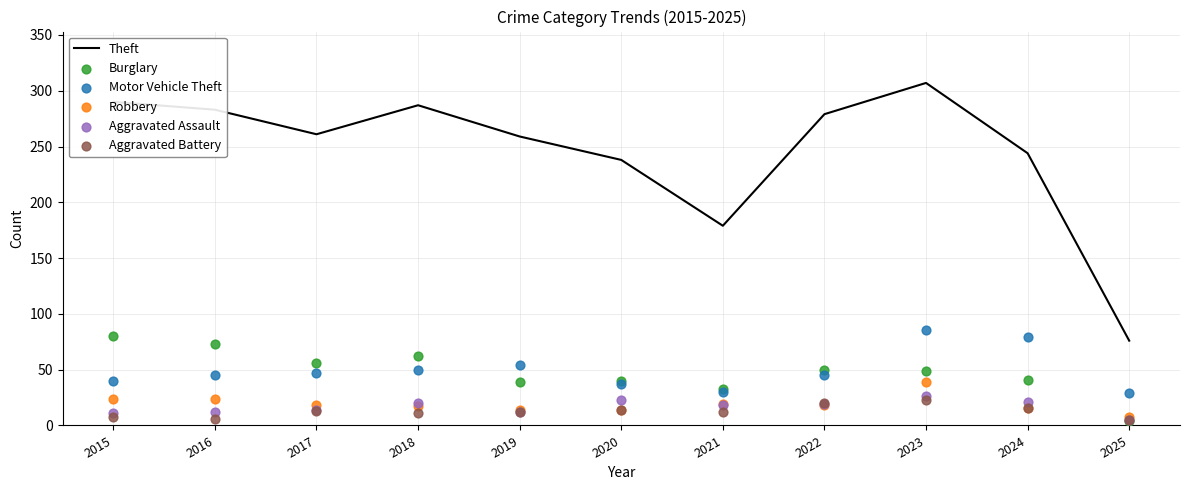

Which series contains the lowest Y value?

Burglary